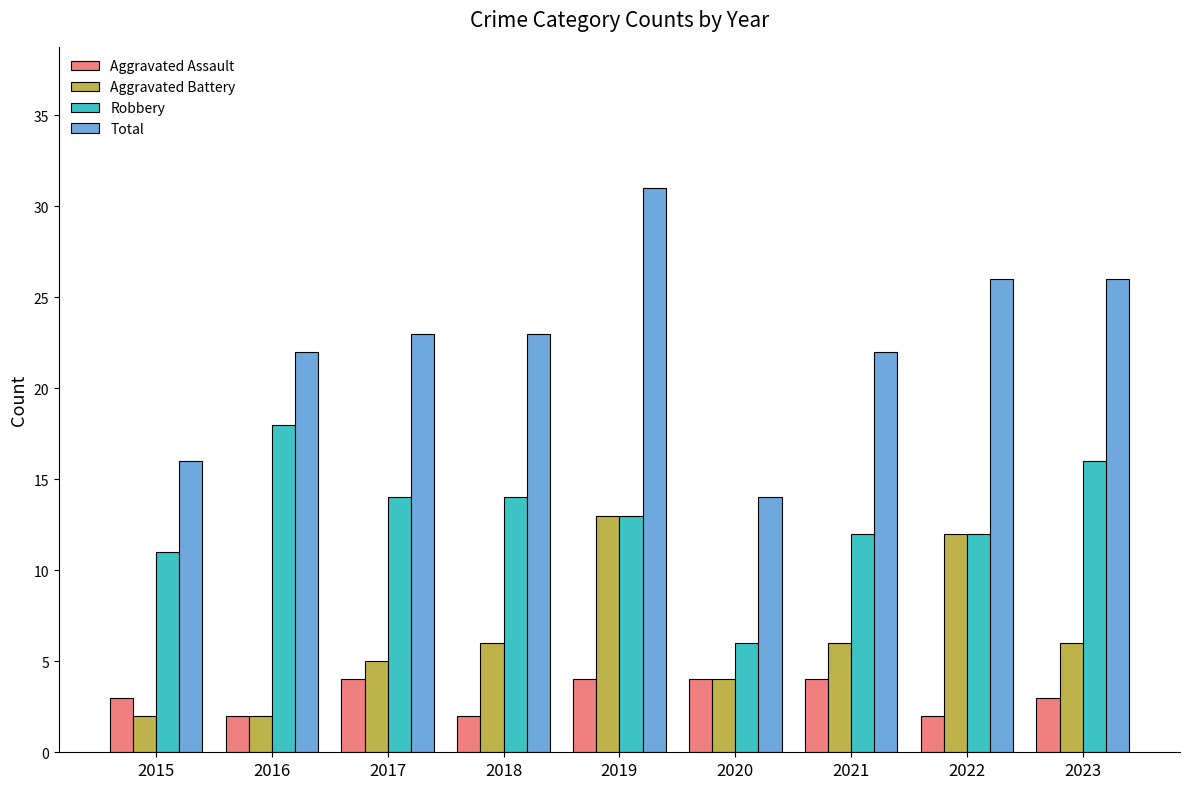

What is the average value of the Aggravated Battery series?

6